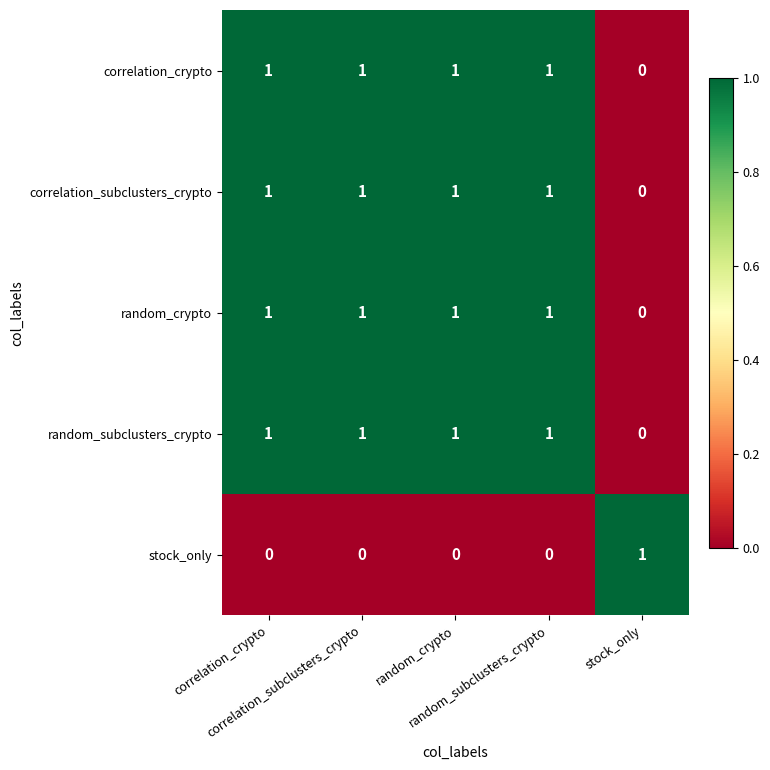

Count the number of categories in the chart.

5